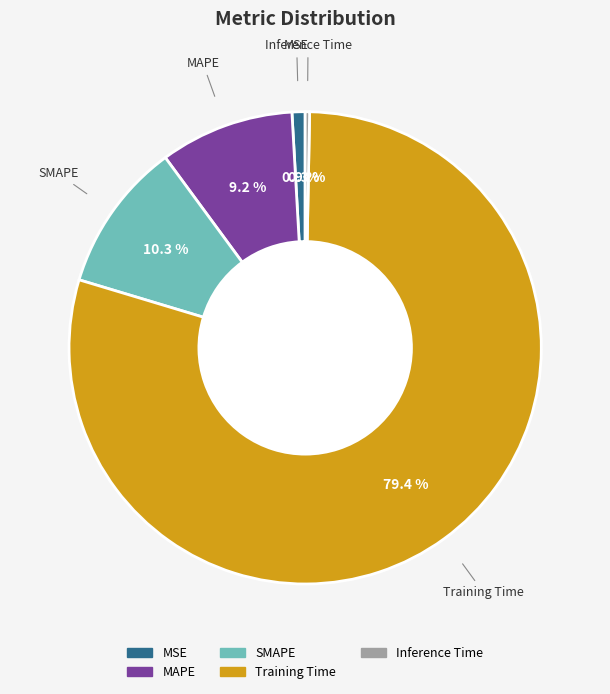

Combined, do SMAPE and MAPE account for over 50%?

No